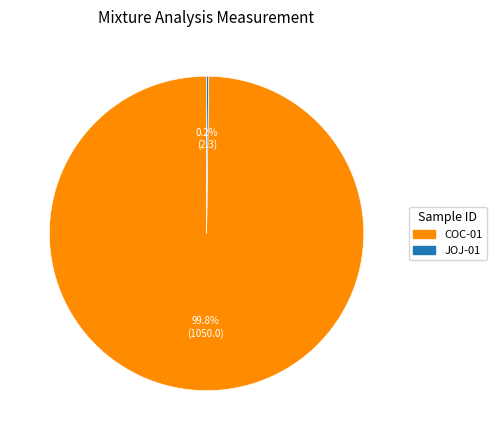

What is the largest slice in the pie chart?

COC-01